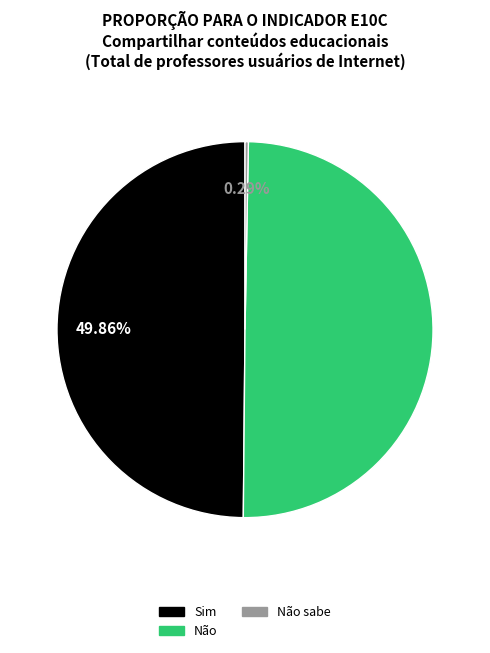

Which category has the smallest portion of the pie?

Não sabe